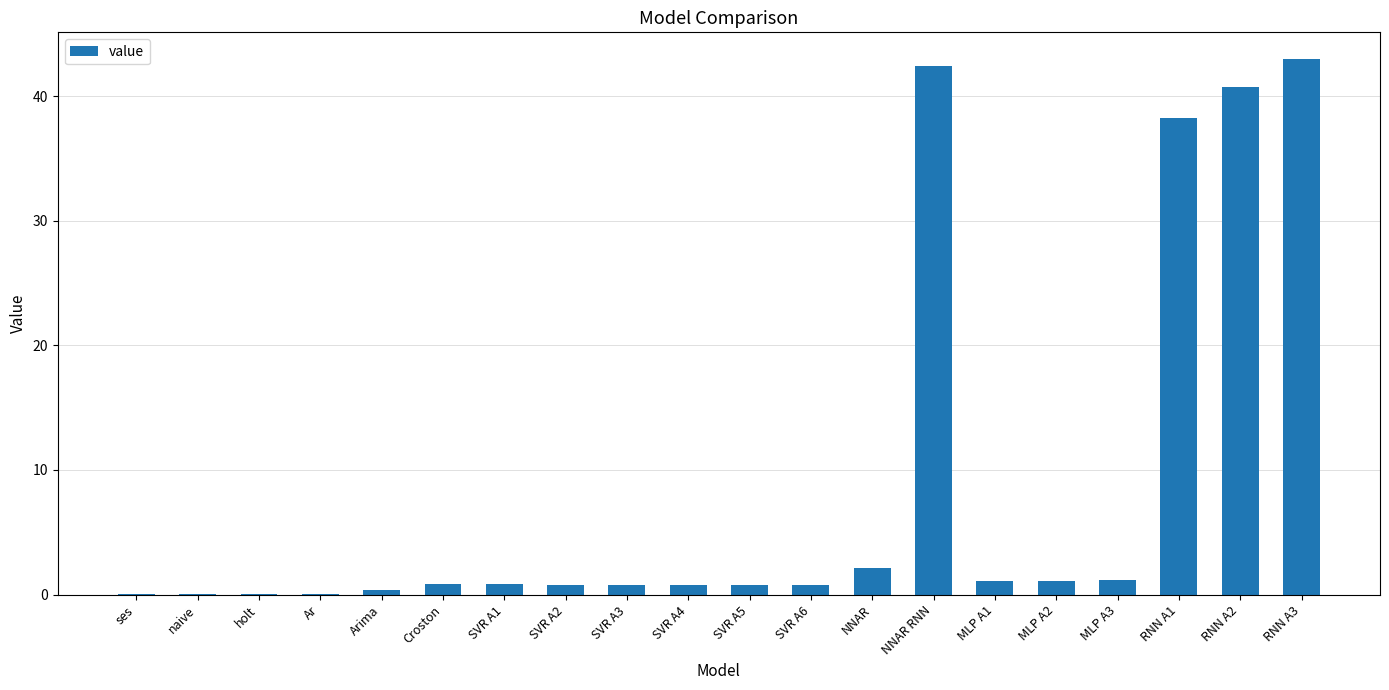

What is the sum of all values?

175.8